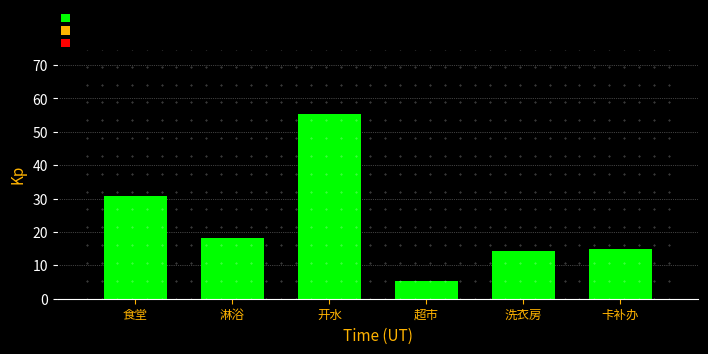

Reading left to right, extract all data points from this chart.

30.7	18.3	55.5	5.4	14.4	15.0